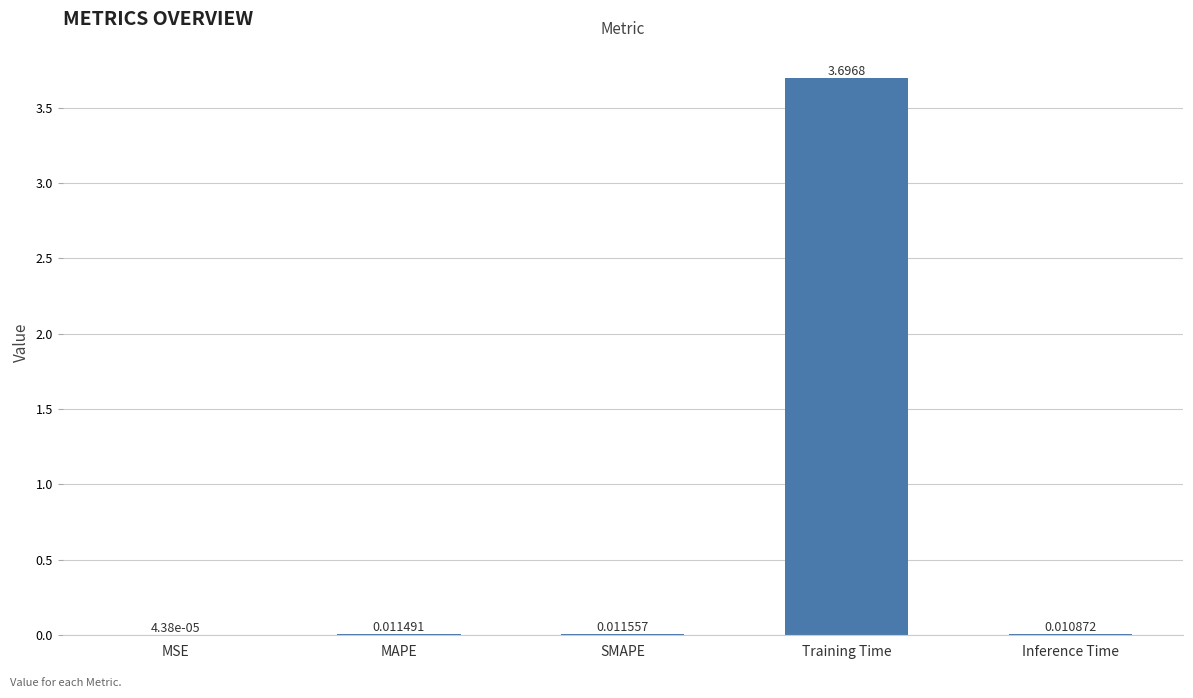

At which category does the chart reach its peak across all series?

Training Time